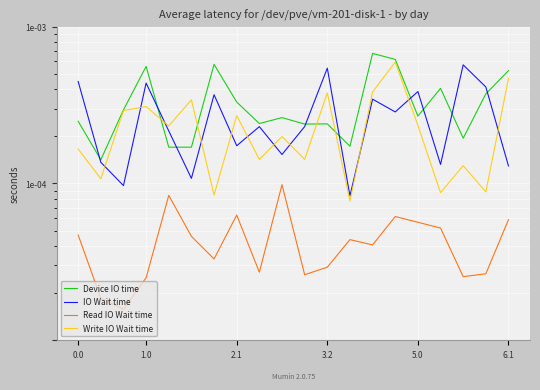

Count the number of categories in the chart.

20